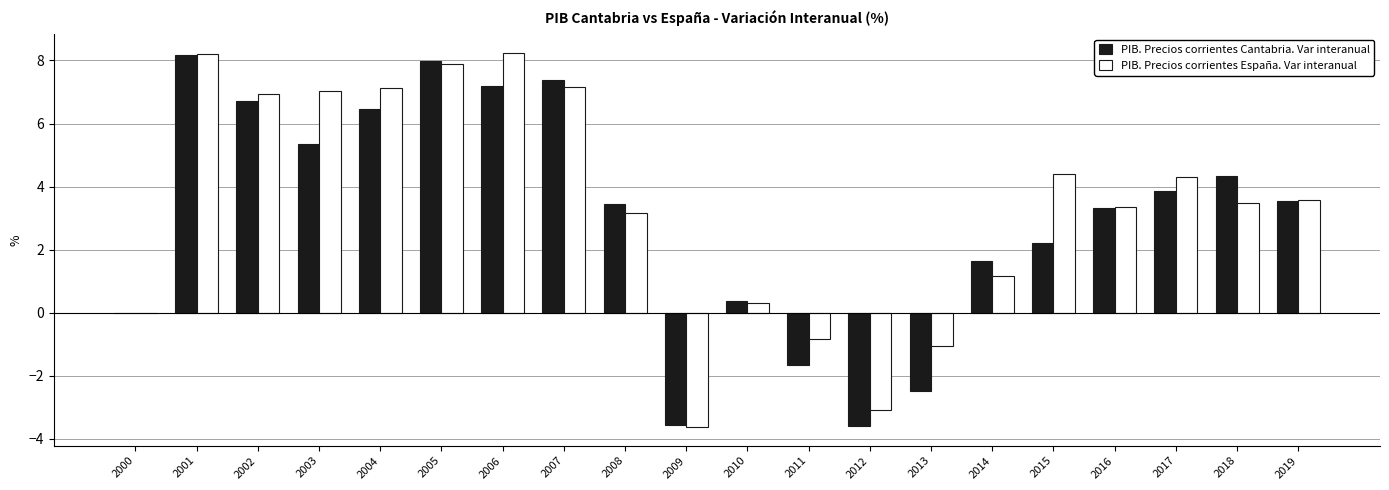

What are all the series names shown in the legend?

PIB. Precios corrientes Cantabria. Var interanual, PIB. Precios corrientes España. Var interanual